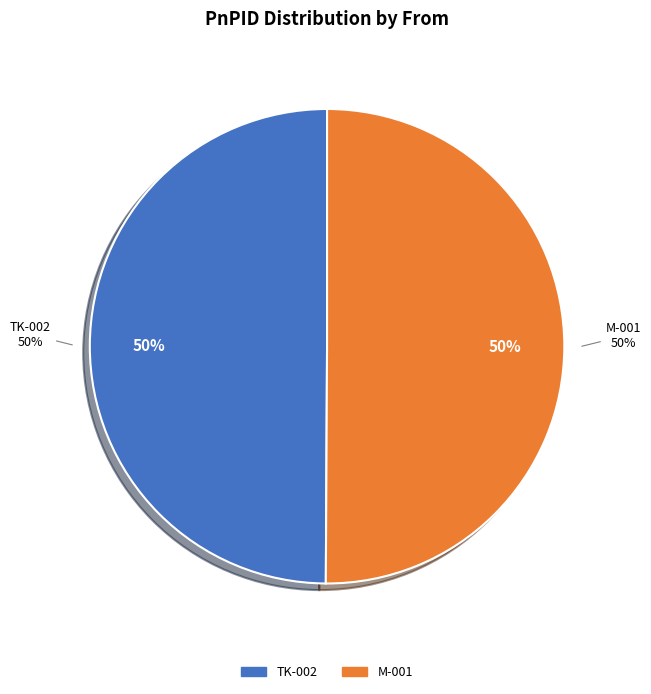

What percentage is NOT represented by TK-002?

50.1%